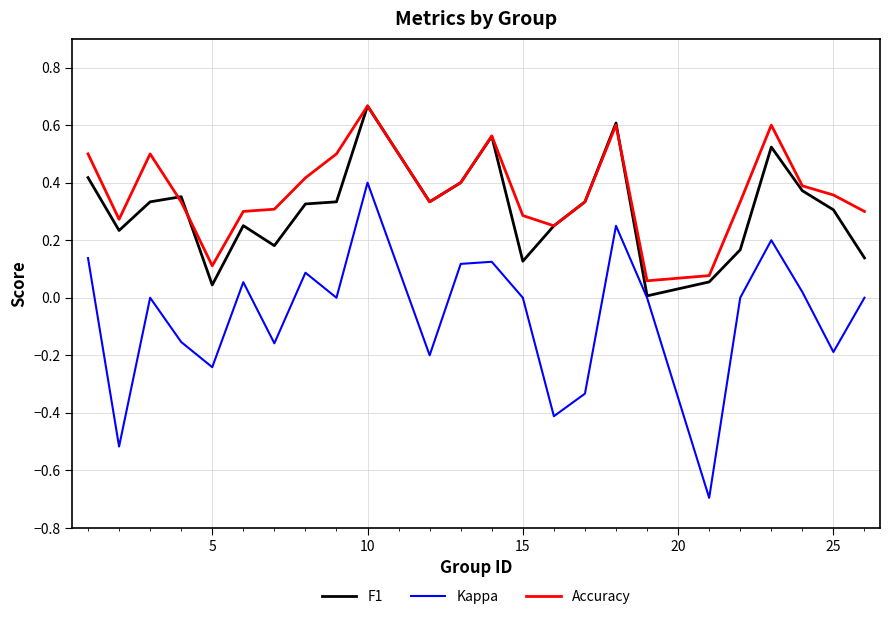

Which series has the widest spread of values?

Kappa